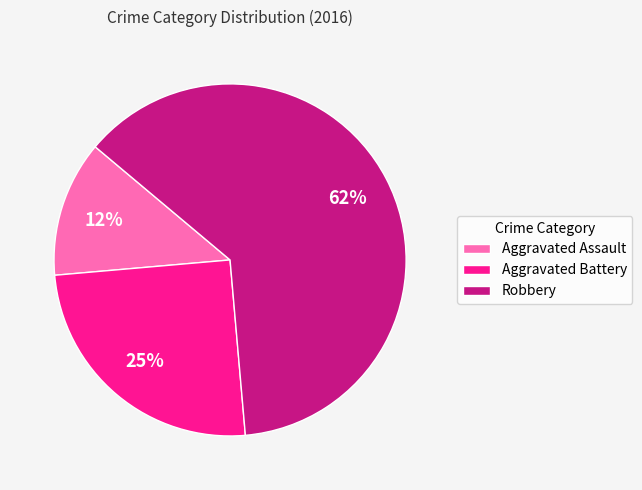

Between Robbery and Aggravated Assault, which is larger?

Robbery